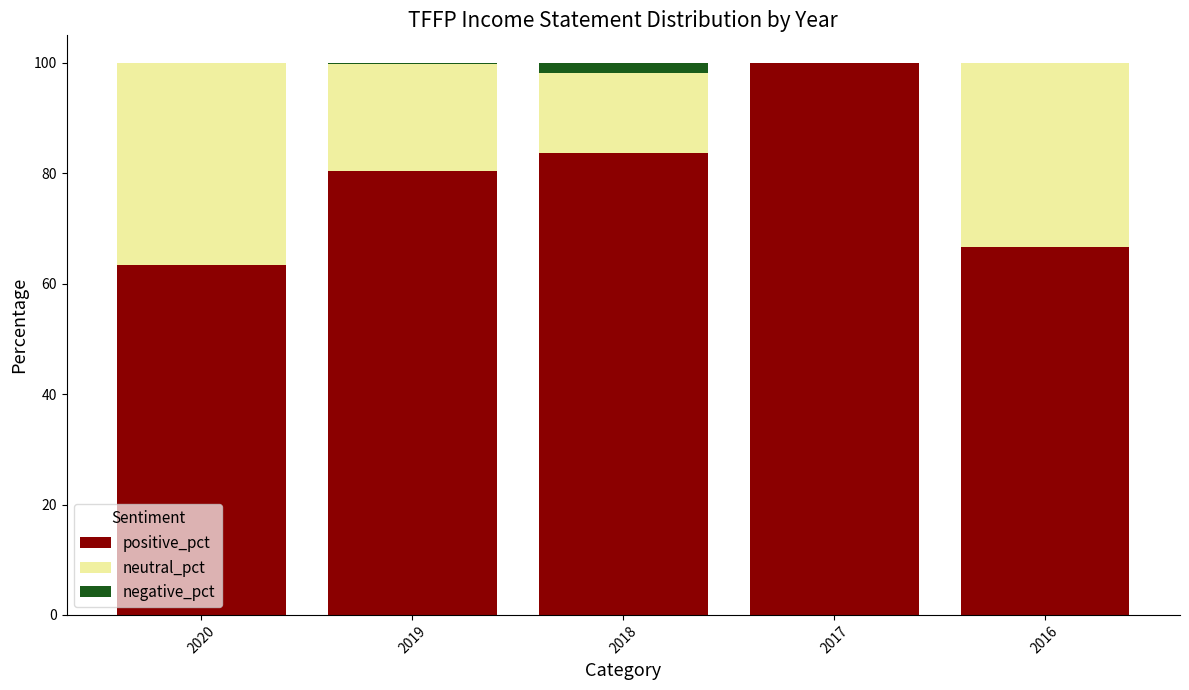

At which label does positive_pct reach its peak?

2017